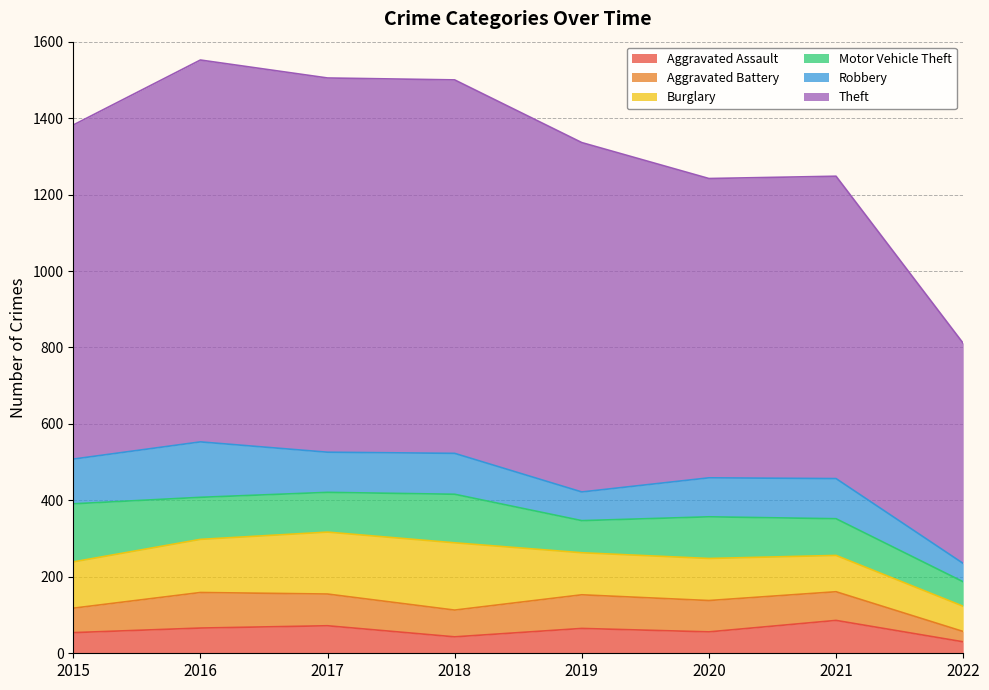

Is it true that Robbery equals 105 at 2017?

True